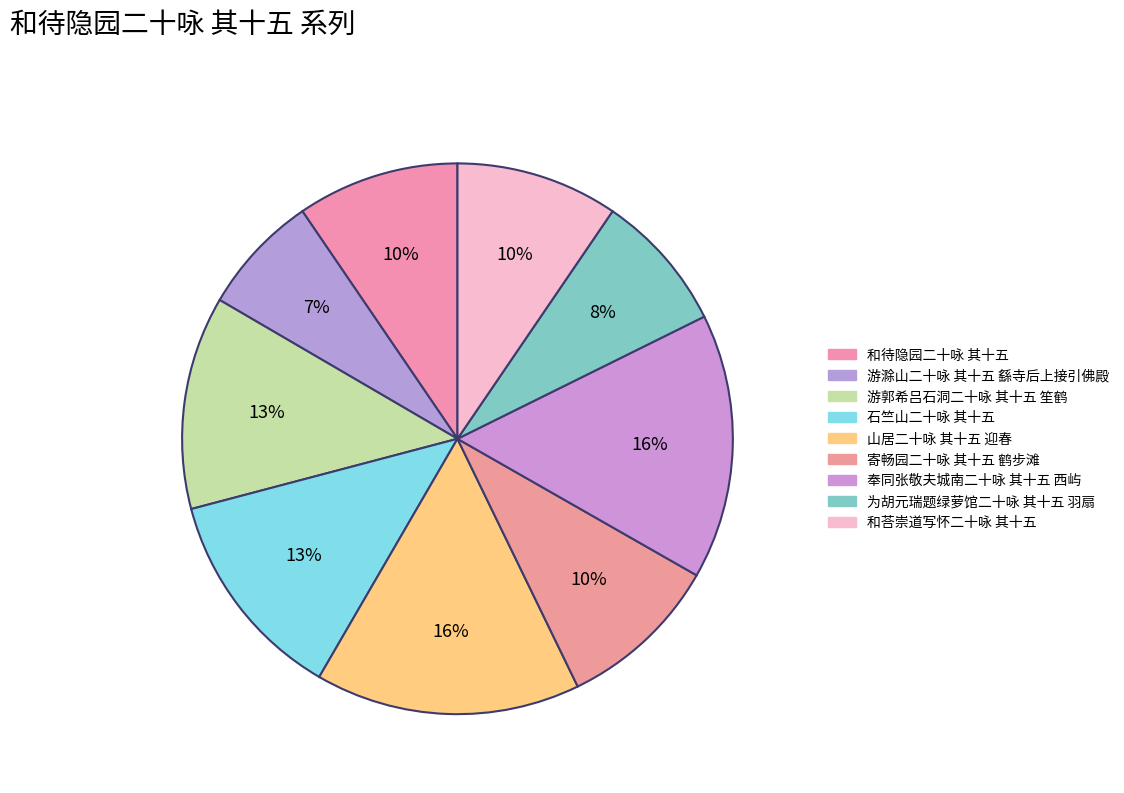

Which has a higher value, 游滁山二十咏 其十五 繇寺后上接引佛殿 or 和待隐园二十咏 其十五?

和待隐园二十咏 其十五